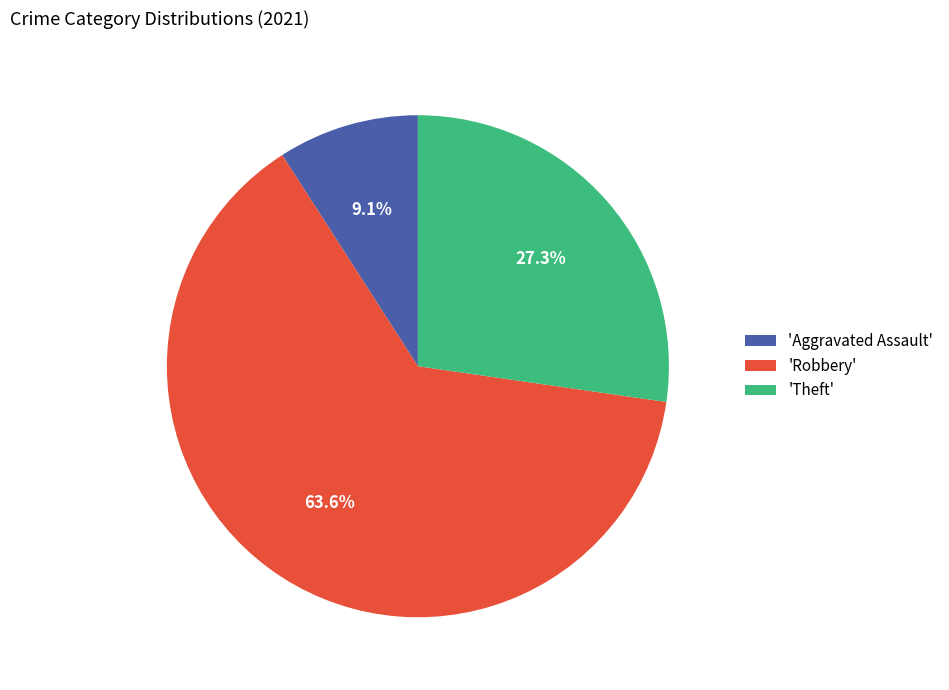

What is the ratio of the value at 'Theft' to the value at 'Robbery'?

0.4